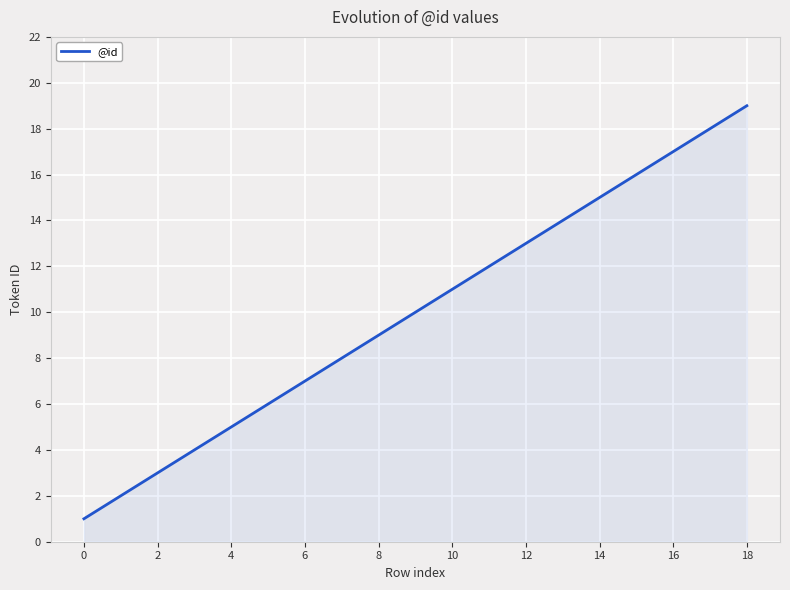

What is the difference between the maximum and minimum values?

18